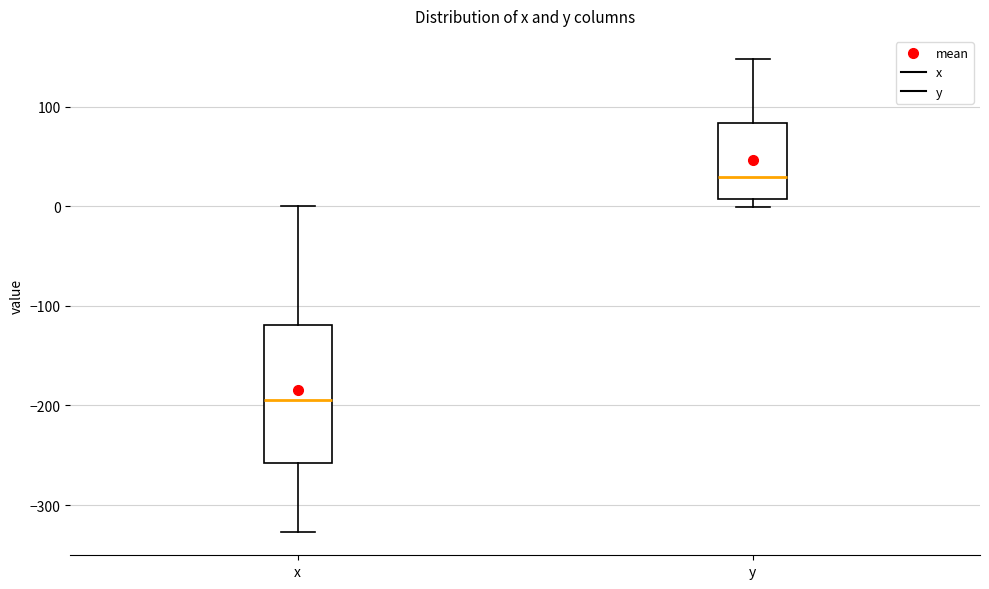

Where is the upper edge of the box for x on the y-axis? The values are not printed on the chart, so give them approximately, as read against the axis.

-120